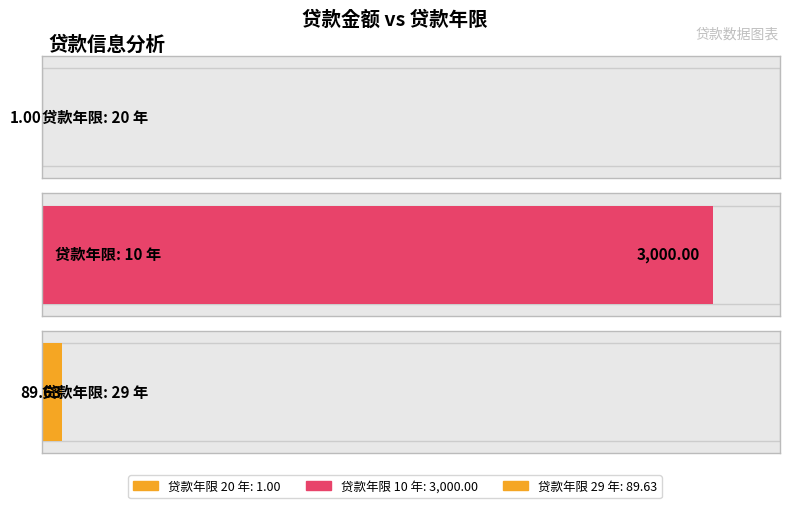

What position from the right is 29?

1